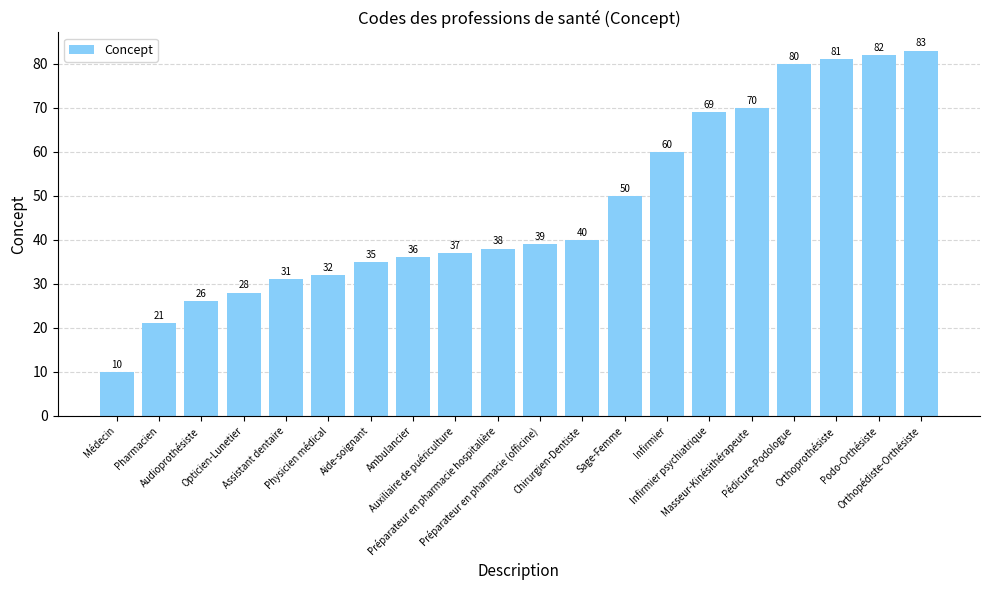

Is it true that the value at Infirmier psychiatrique is 30?

False